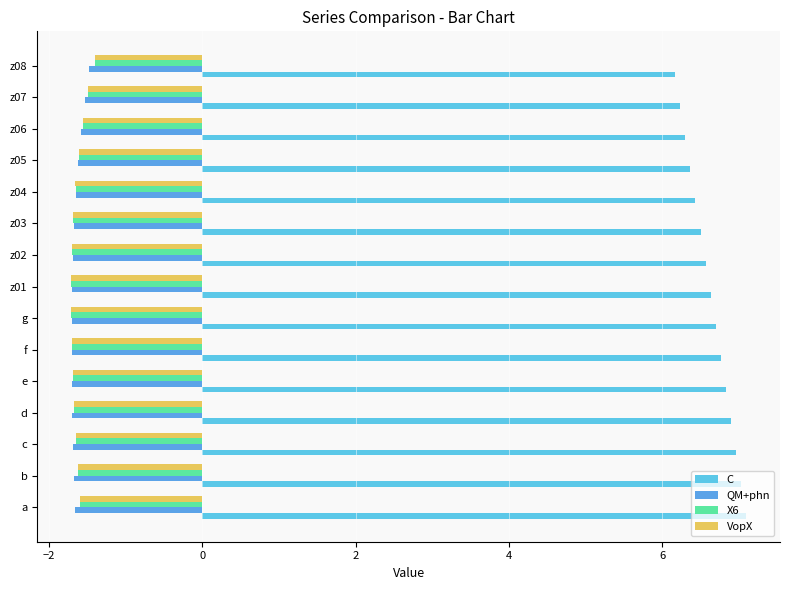

At how many categories does at least one series exceed 2?

15